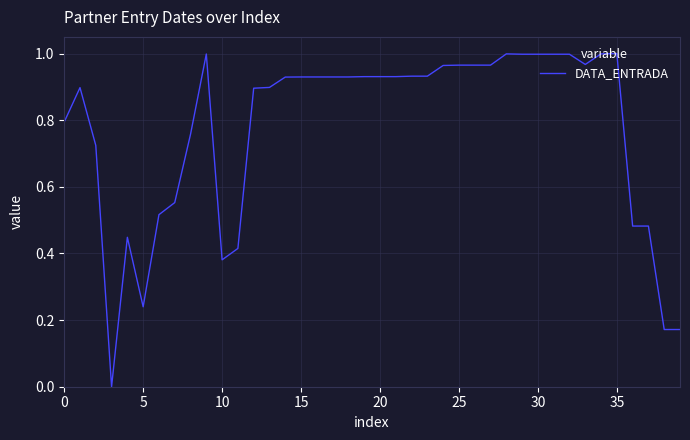

Count the number of data series in this chart.

1